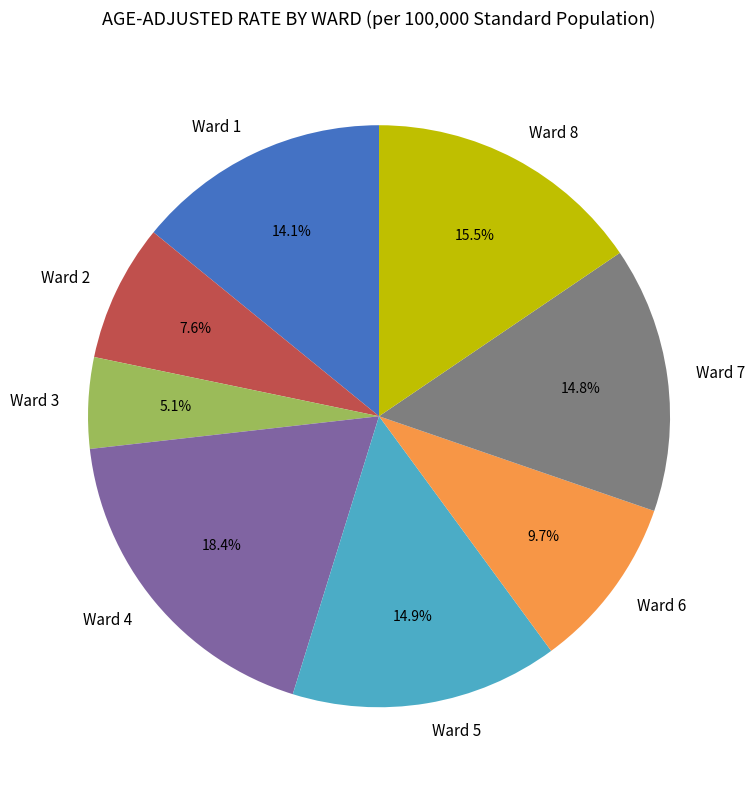

Between Ward 1 and Ward 8, which is larger?

Ward 8